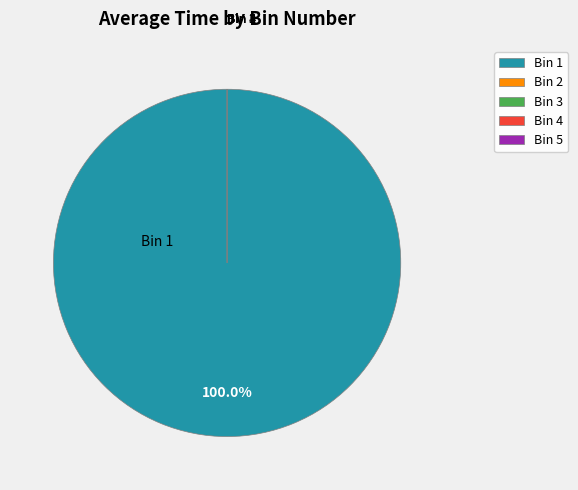

The Bin 3 slice represents 14% of the pie. True or false?

False